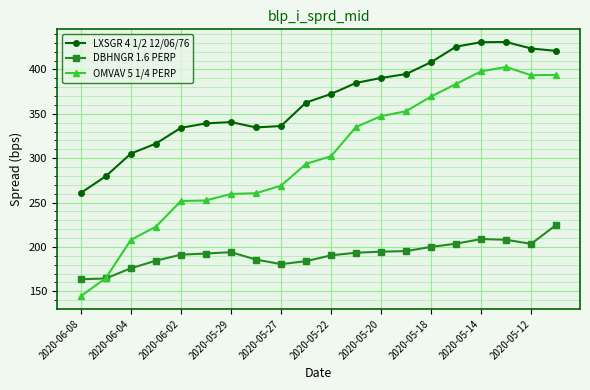

How many series are shown in this chart?

3